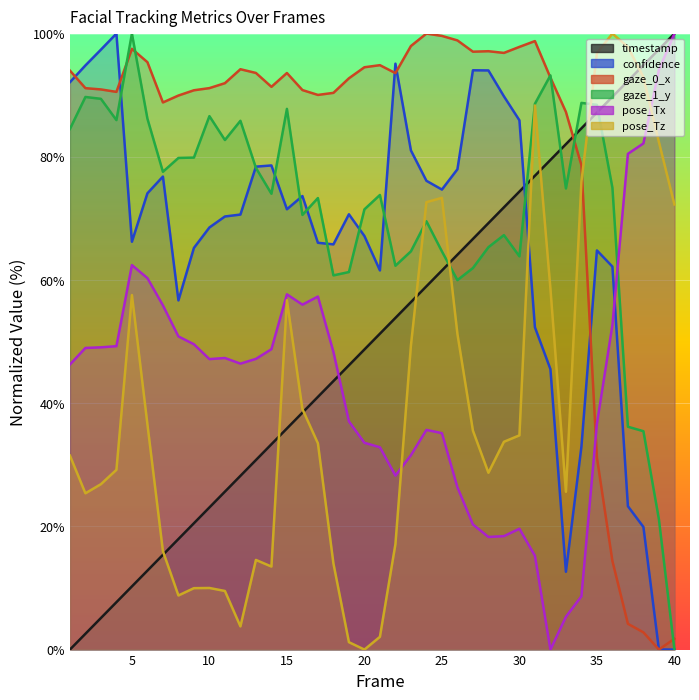

What is the total value across all series at 37?

334.3